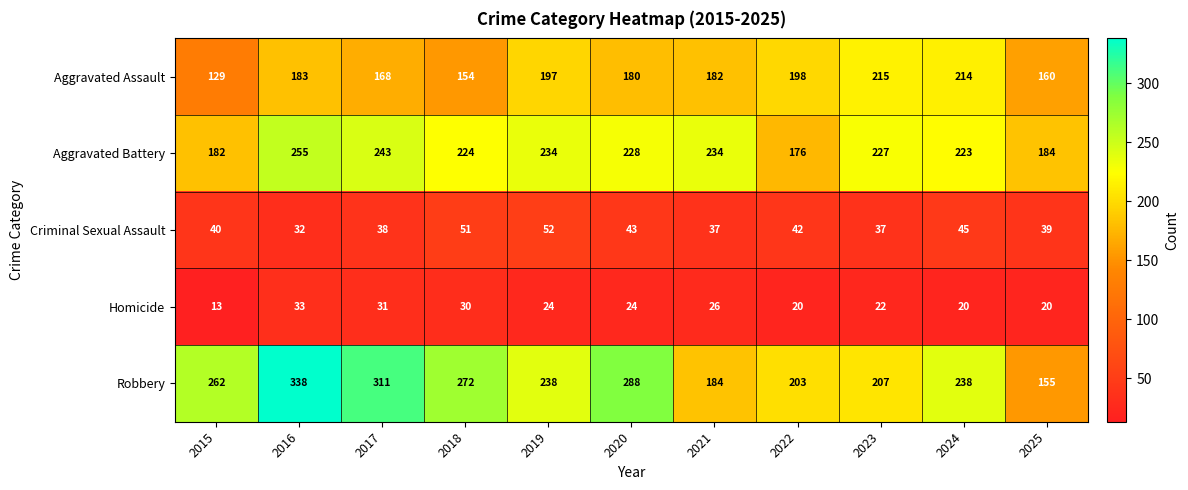

Rank the series at 2025 from highest to lowest value.

Aggravated Battery, Aggravated Assault, Robbery, Criminal Sexual Assault, Homicide